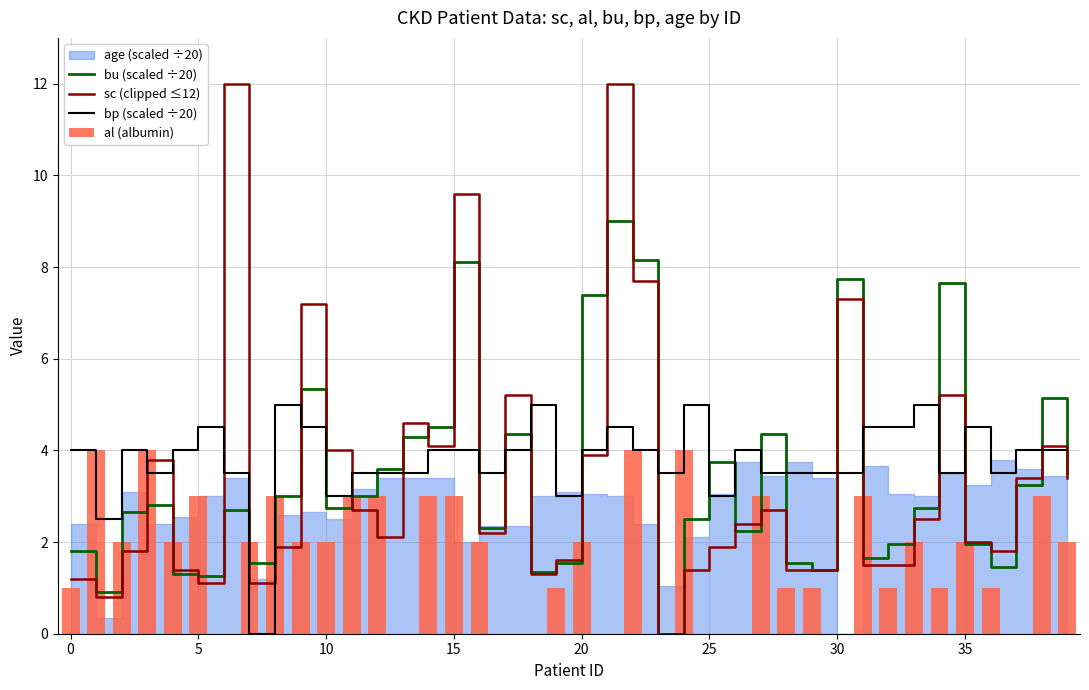

Which series has the largest total across all categories?

bp (scaled ÷20)